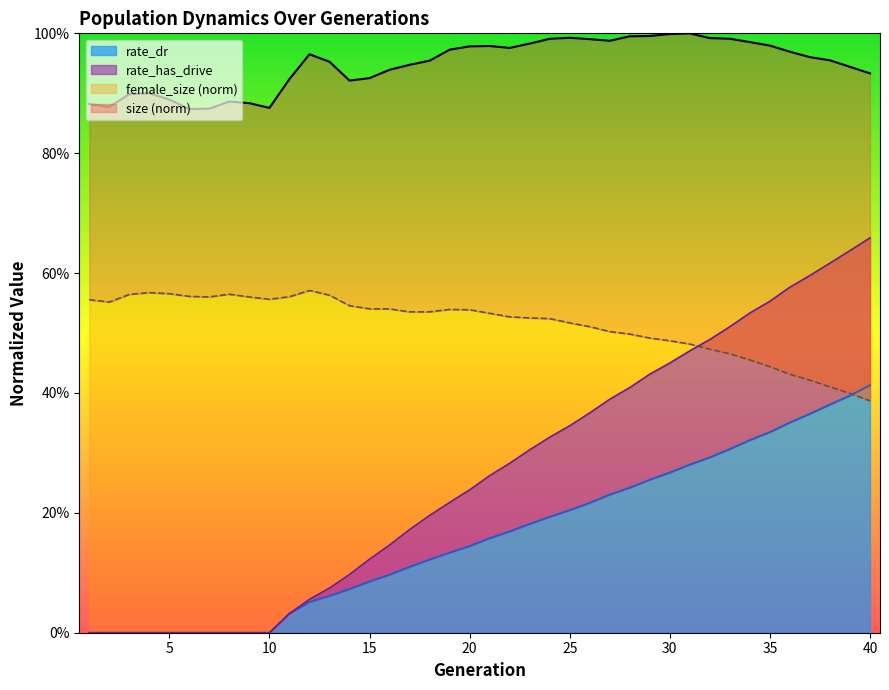

What is the spread (max minus min) of values at 39?

0.5